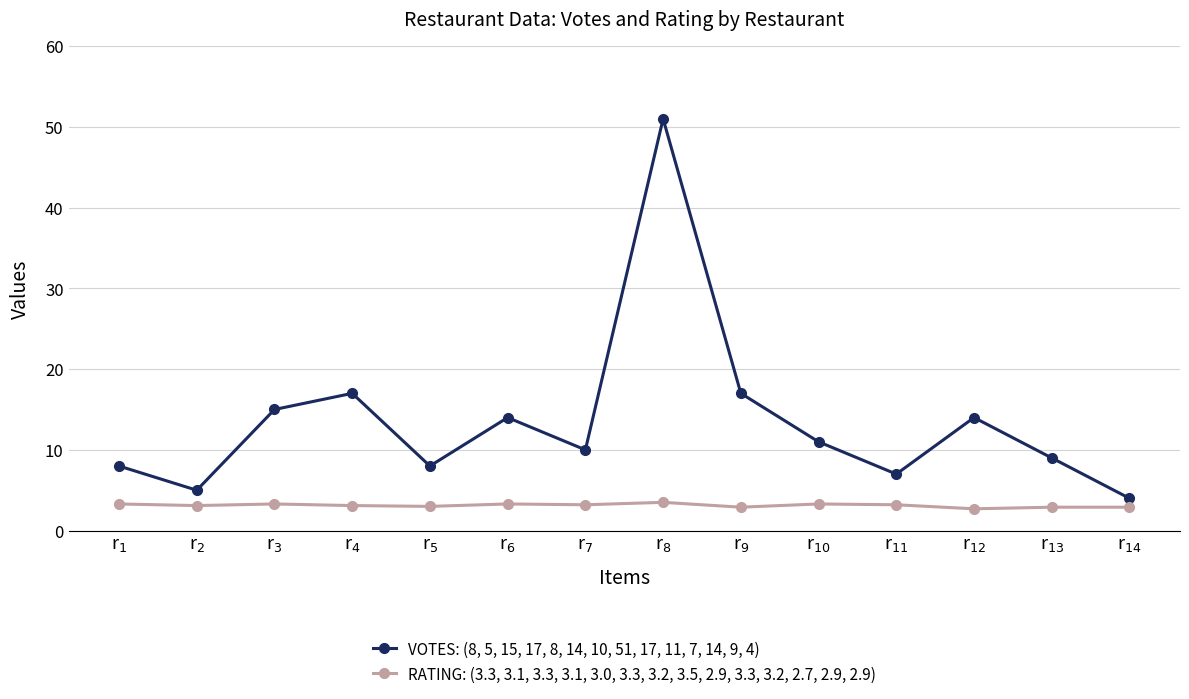

Where does the RATING: (3.3, 3.1, 3.3, 3.1, 3.0, 3.3, 3.2, 3.5, 2.9, 3.3, 3.2, 2.7, 2.9, 2.9) series first go above 3?

r$_{1}$